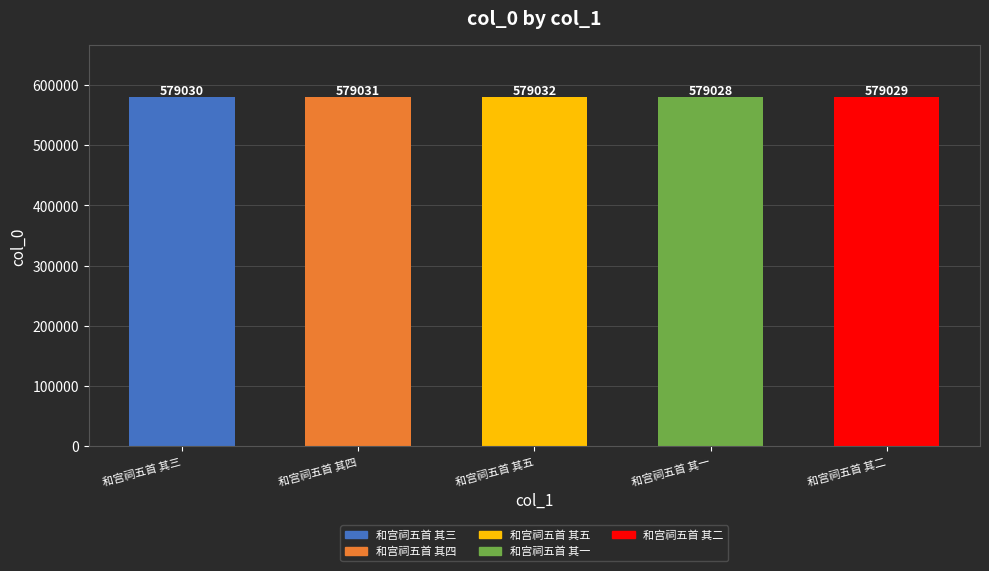

What is the maximum value shown in the chart?

579032